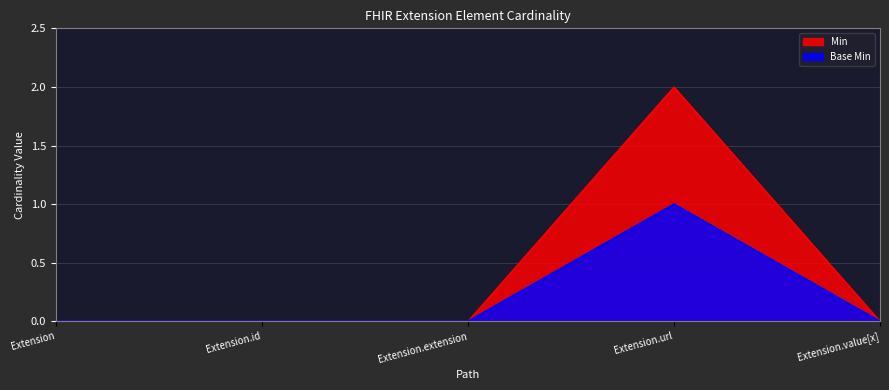

True or false: Min has more than 0 points higher than both neighbors.

True